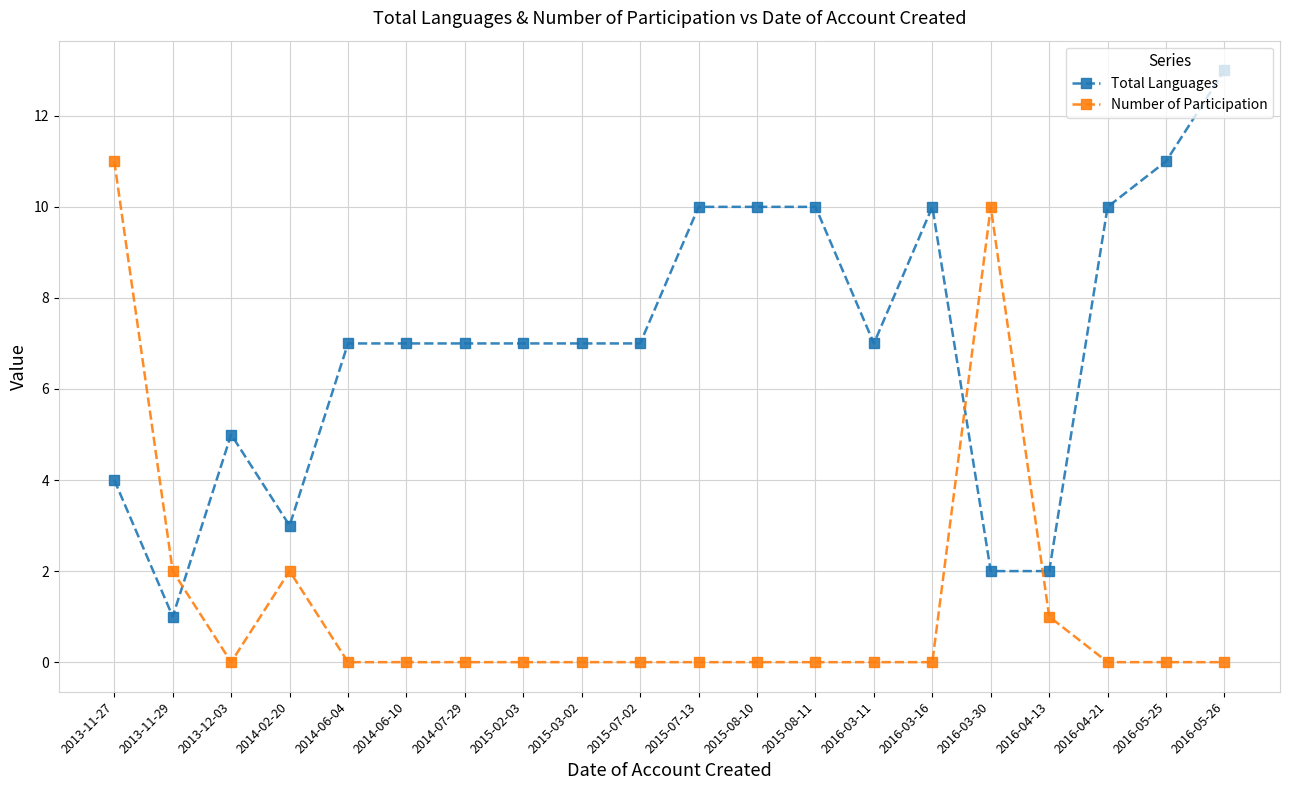

Reading left to right, transcribe all the data shown in this chart.

Total Languages: 4	1	5	3	7	7	7	7	7	7	10	10	10	7	10	2	2	10	11	13
Number of Participation: 11	2	0	2	0	0	0	0	0	0	0	0	0	0	0	10	1	0	0	0